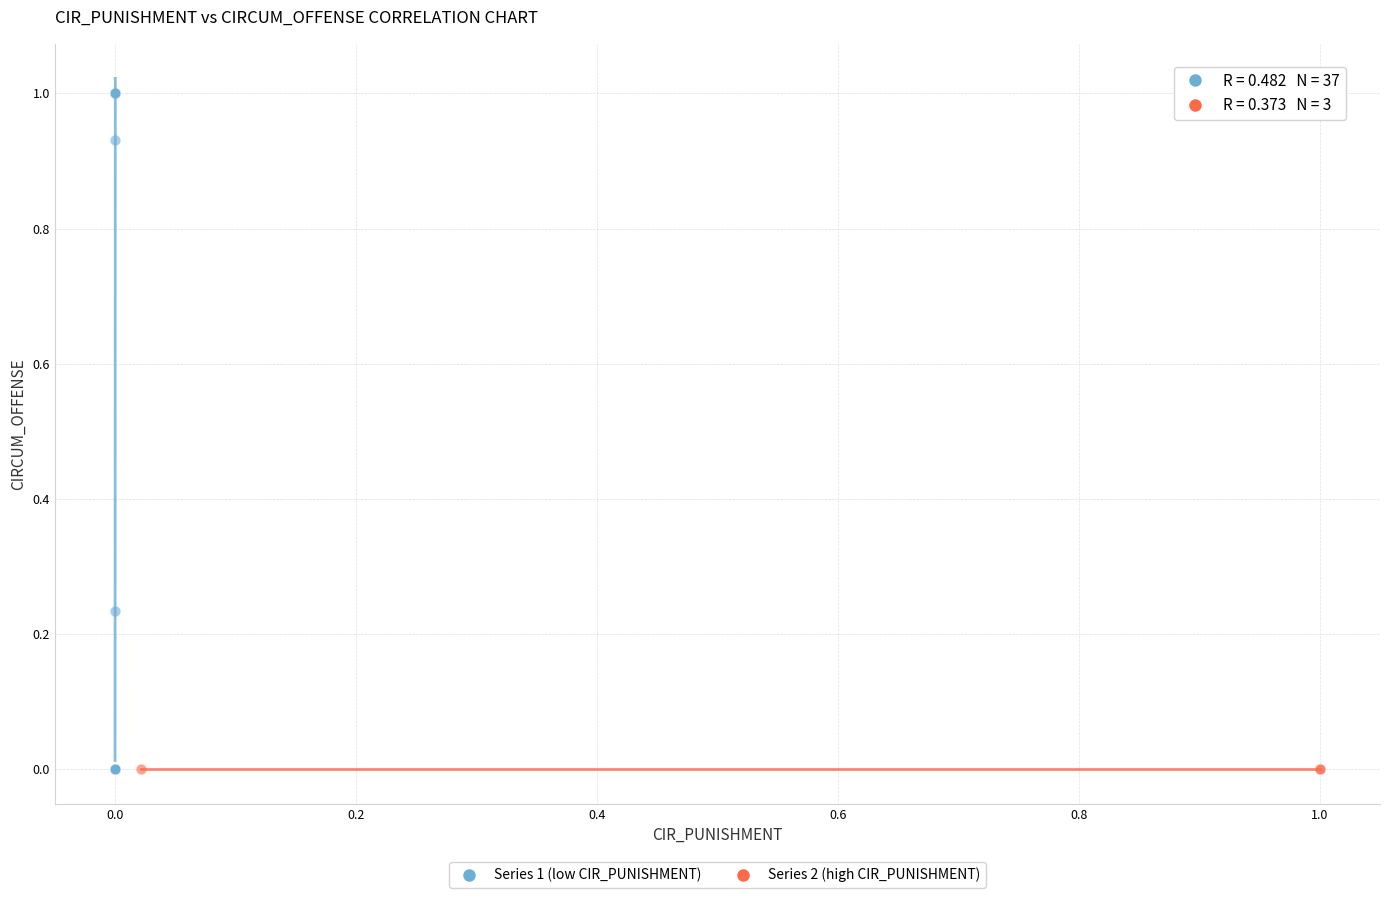

Which series has the widest spread of Y values?

Series 1 (low CIR_PUNISHMENT)